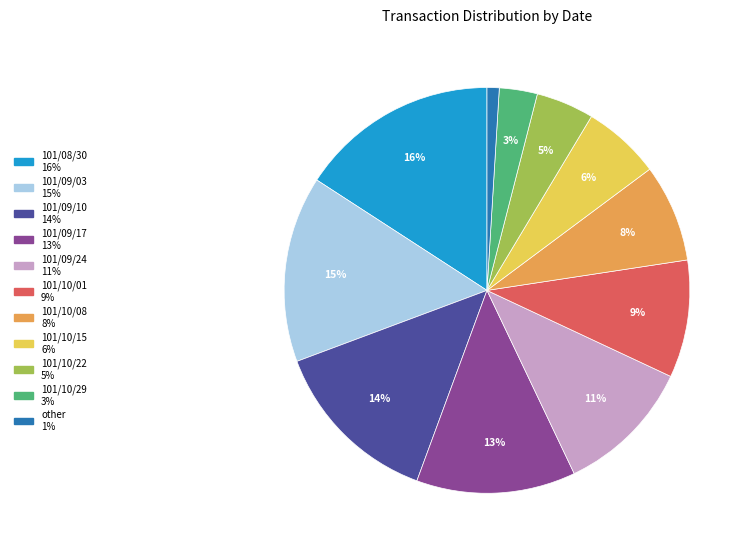

Is there any slice that represents more than half of the pie?

No